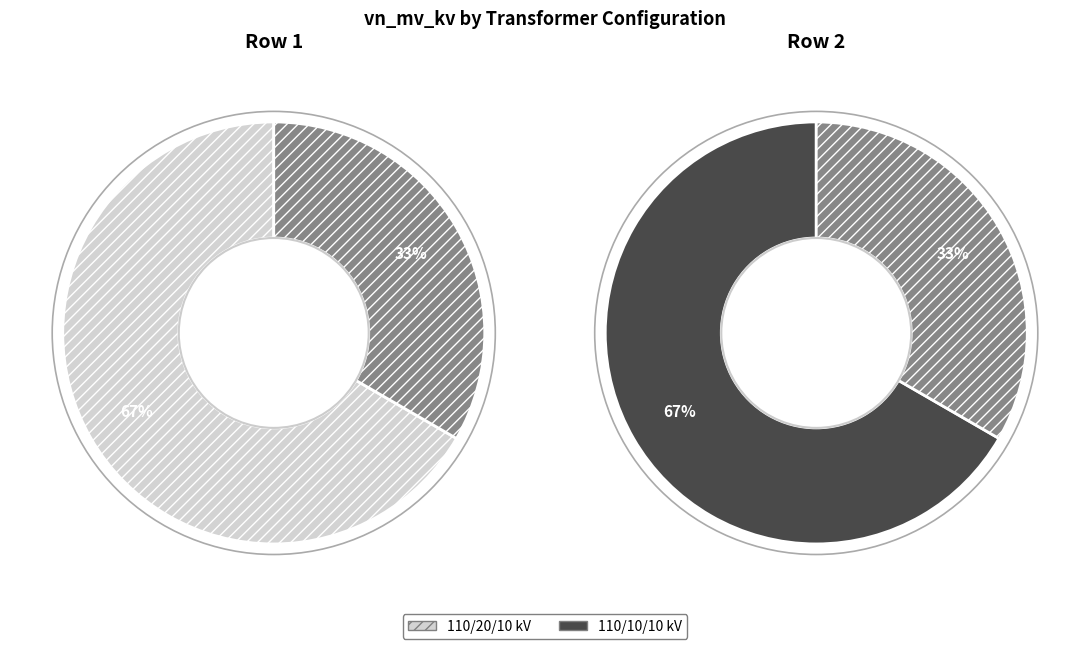

What is the change in value from 63/25/38 MVA 110/20/10 kV to 63/25/38 MVA 110/10/10 kV?

-10